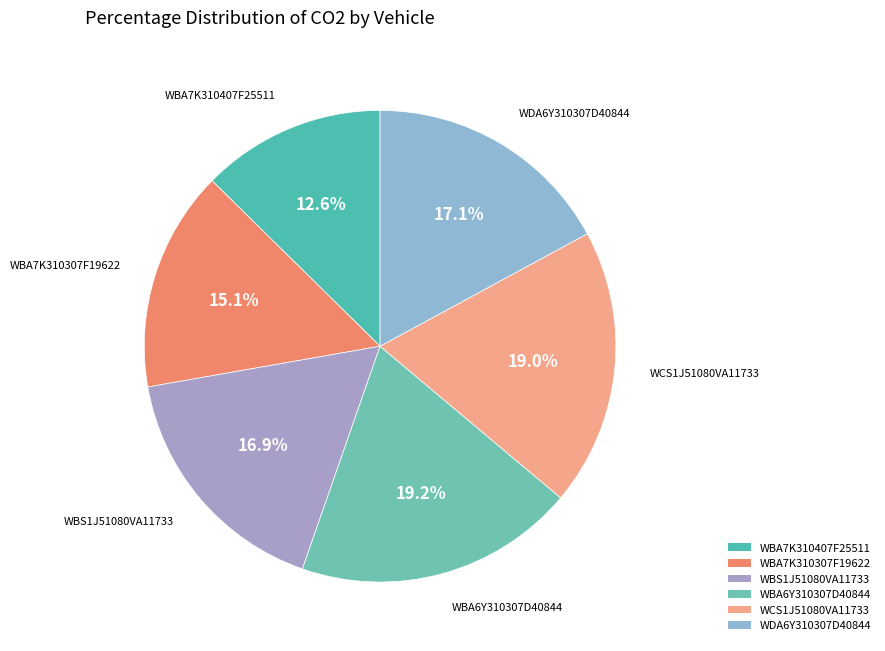

Rank the categories by value from highest to lowest.

WBA6Y310307D40844, WCS1J51080VA11733, WDA6Y310307D40844, WBS1J51080VA11733, WBA7K310307F19622, WBA7K310407F25511